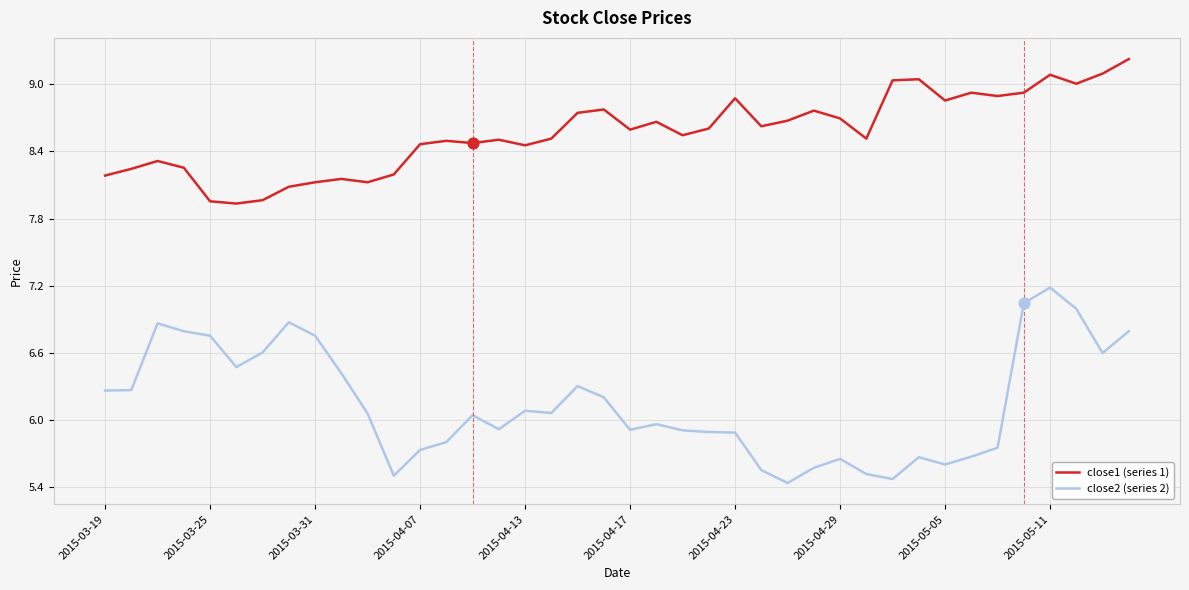

What are all the series names shown in the legend?

close1 (series 1), close2 (series 2)